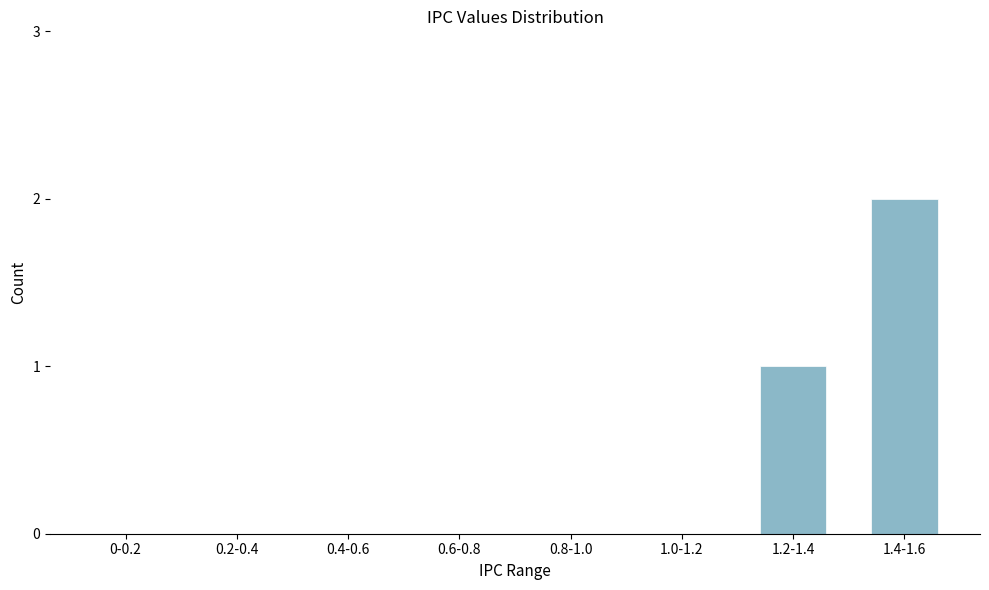

Reading left to right, list all the values displayed in this chart.

0-0.2=0	0.2-0.4=0	0.4-0.6=0	0.6-0.8=0	0.8-1.0=0	1.0-1.2=0	1.2-1.4=1	1.4-1.6=2